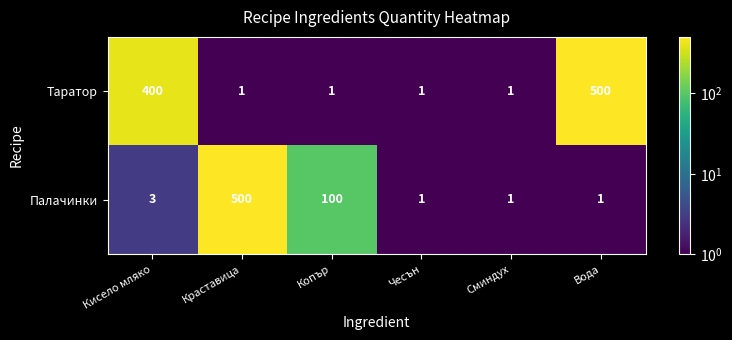

What is the sum of the Палачинки values at Краставица and Кисело мляко?

503